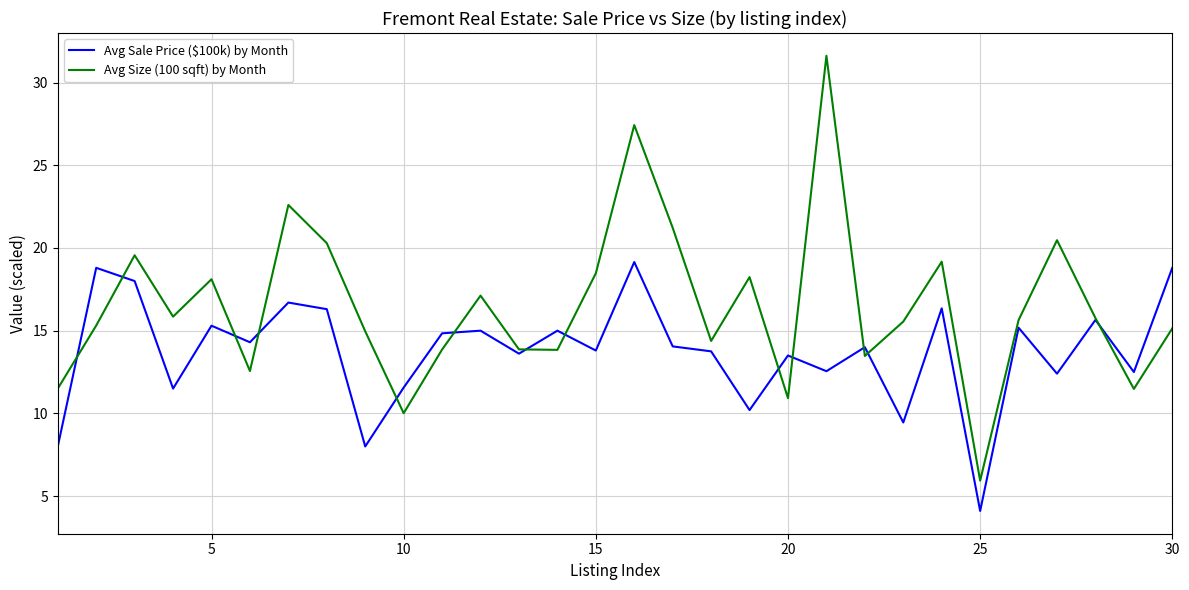

At how many categories does at least one series exceed 25?

2